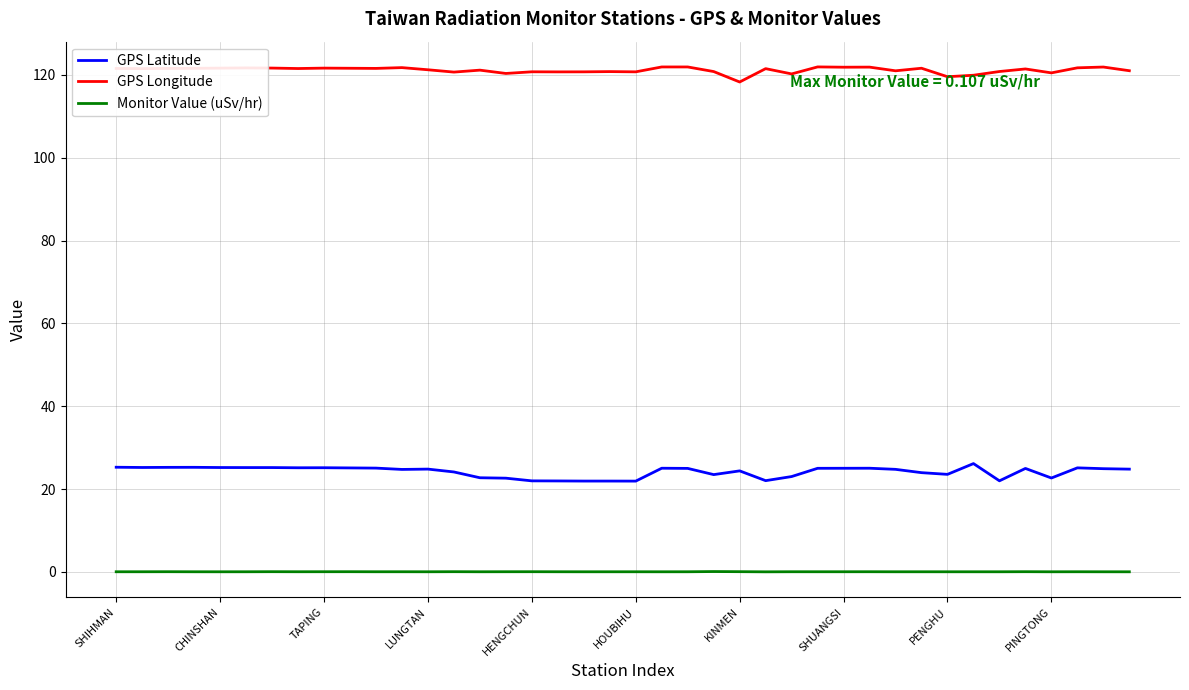

How many values in the GPS Longitude series are below 121?

16